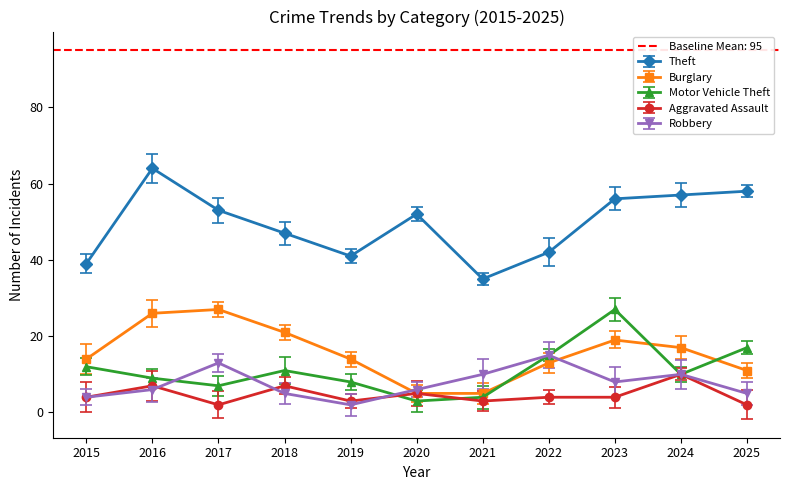

True or false: Robbery and Aggravated Assault intersect in this chart.

True